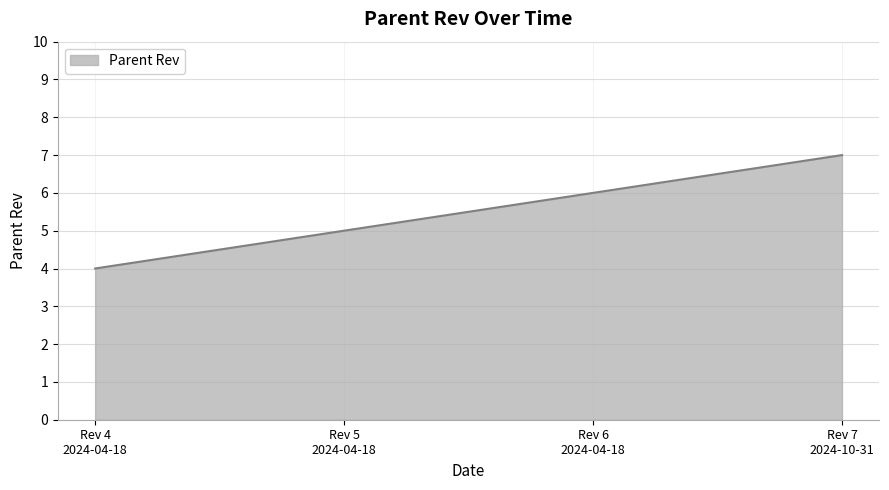

What is the average value?

6